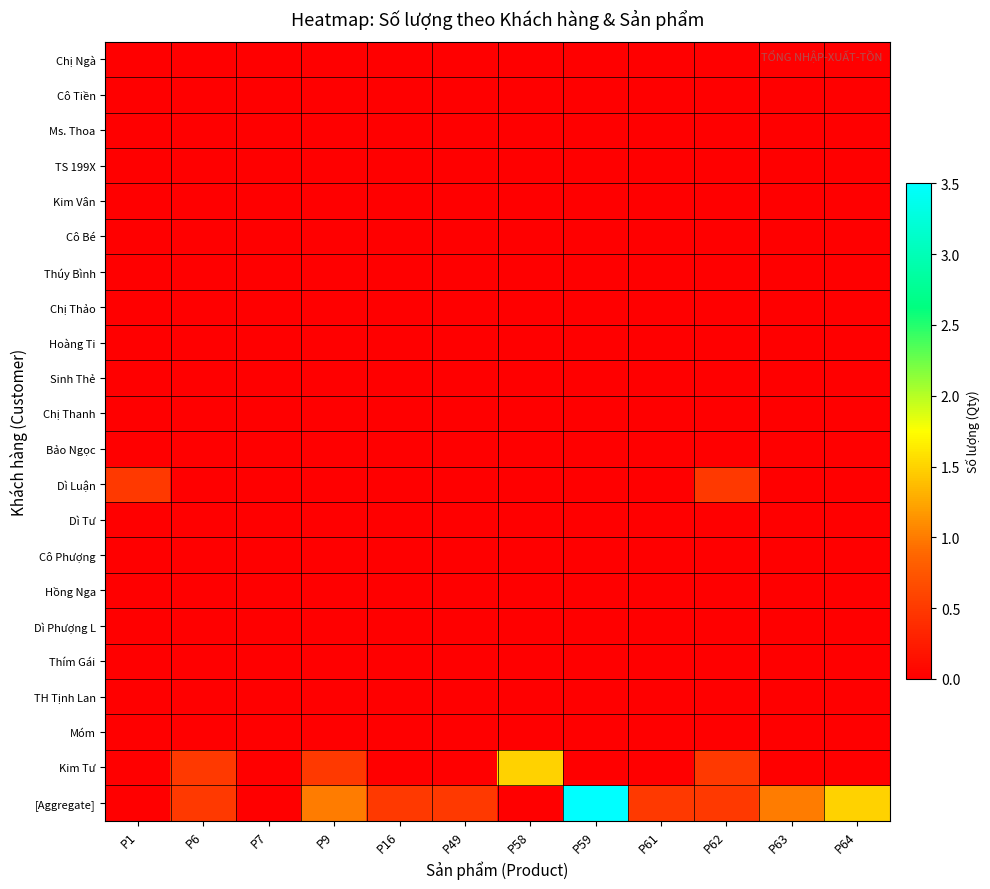

Which series has the largest total across all categories?

[Aggregate]